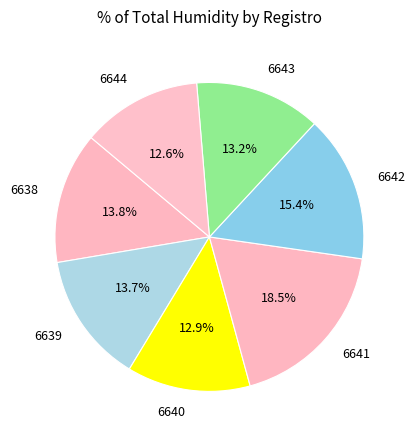

True or false: 6644 accounts for 1% of the total.

False